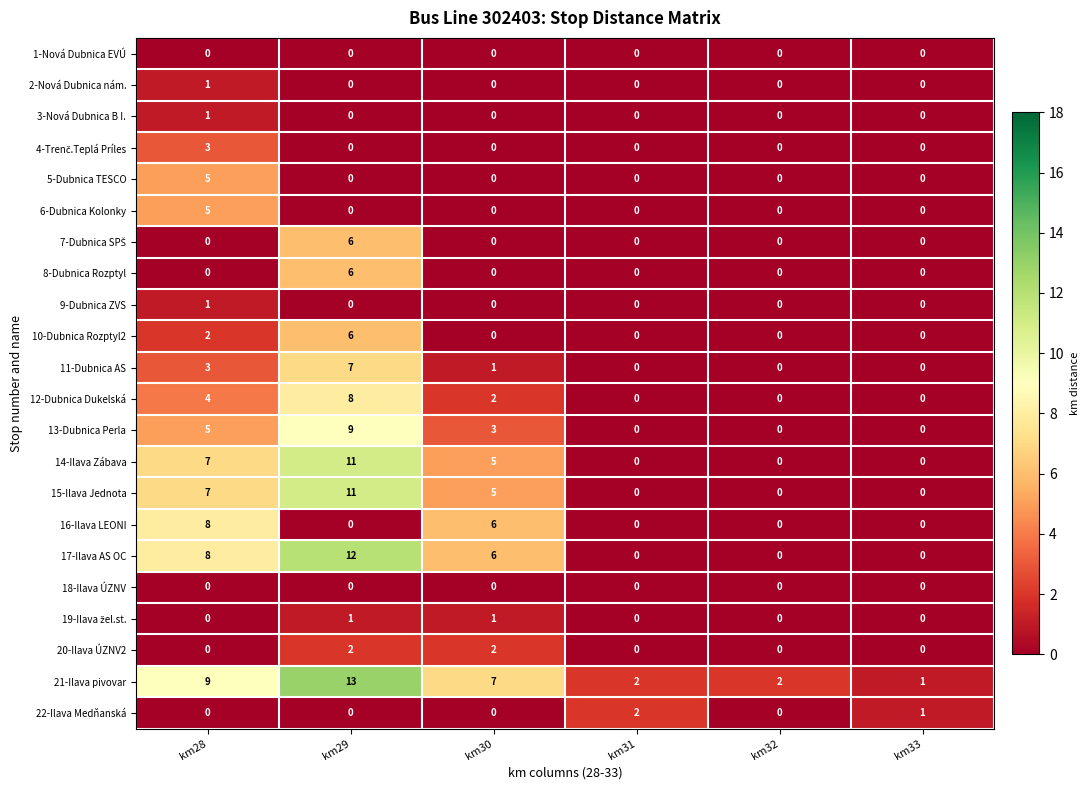

What is the average value of the 17-Ilava AS OC series?

4